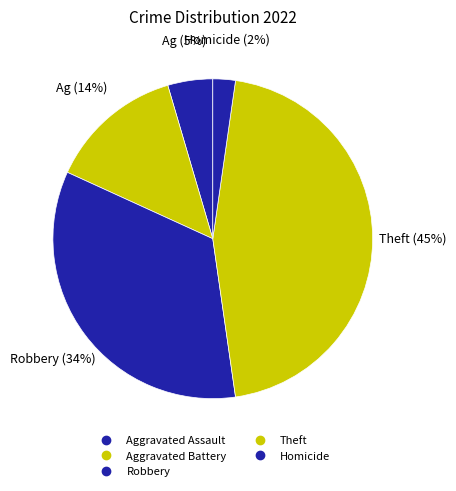

To the nearest percent, what is the difference between the largest and smallest slice percentages?

43%